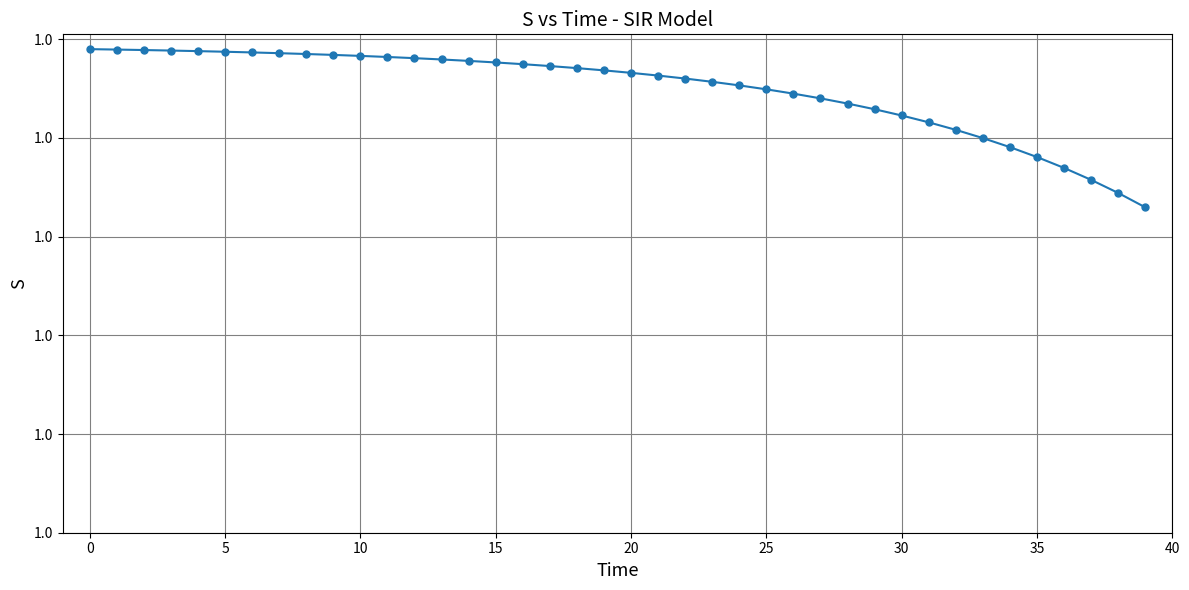

Is this an area chart (filled region under the line)?

No